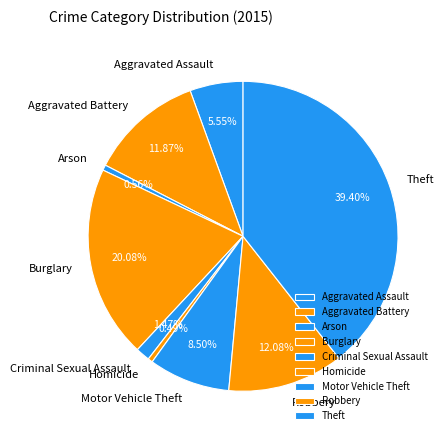

Combined, do Burglary and Arson account for over 50%?

No